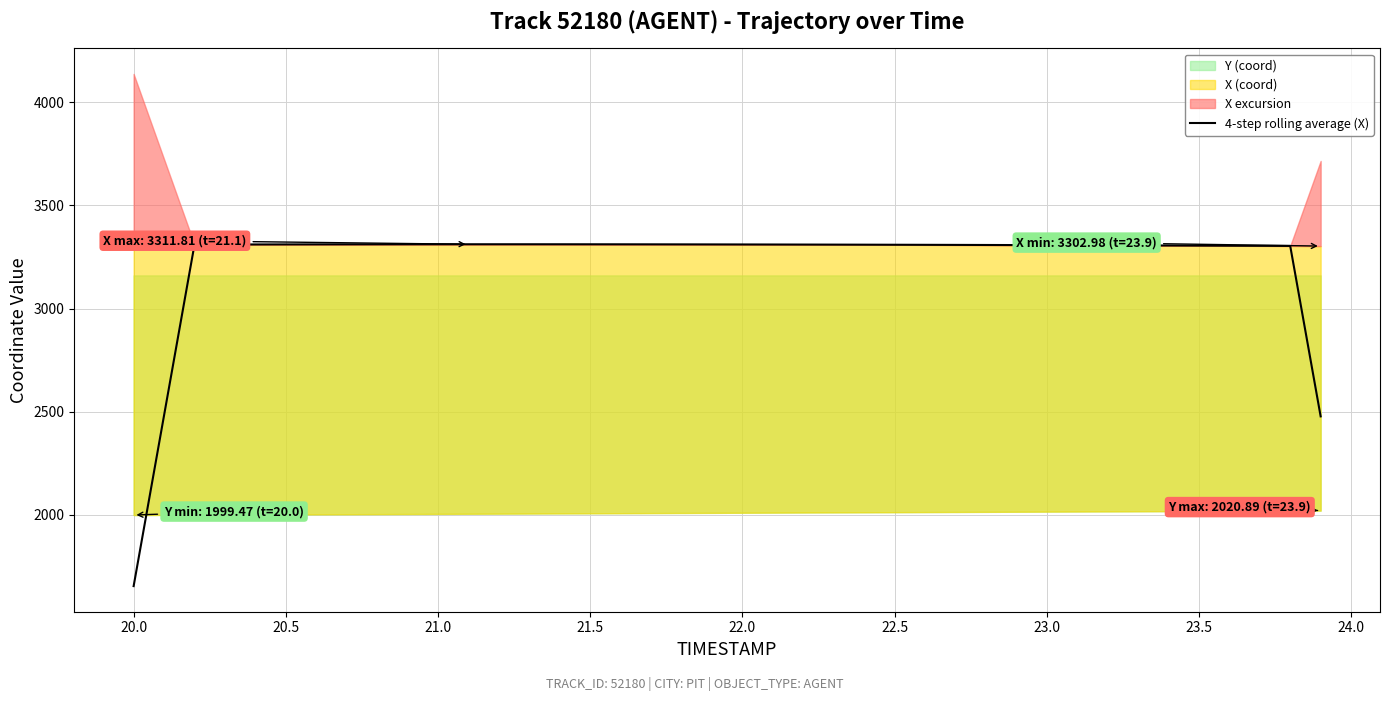

How many lines are shown in the chart?

1